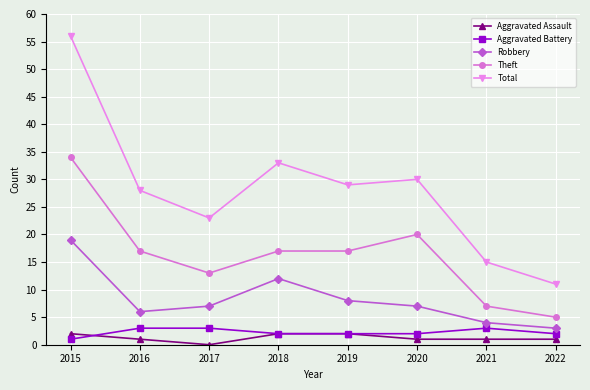

What value does the Theft series have at 2016, to the nearest 5?

15